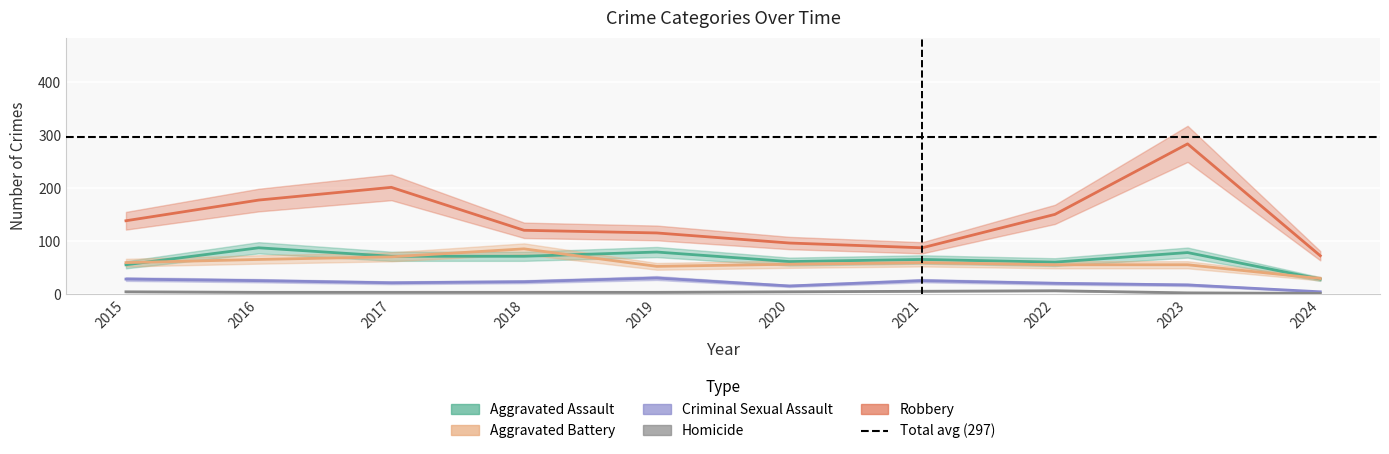

What is the greatest value displayed?

284